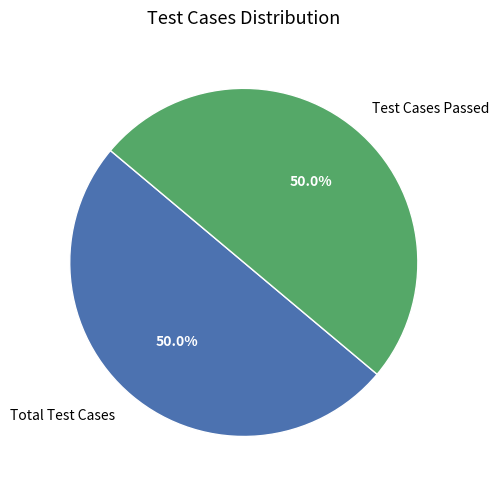

How many slices are in this pie chart?

2